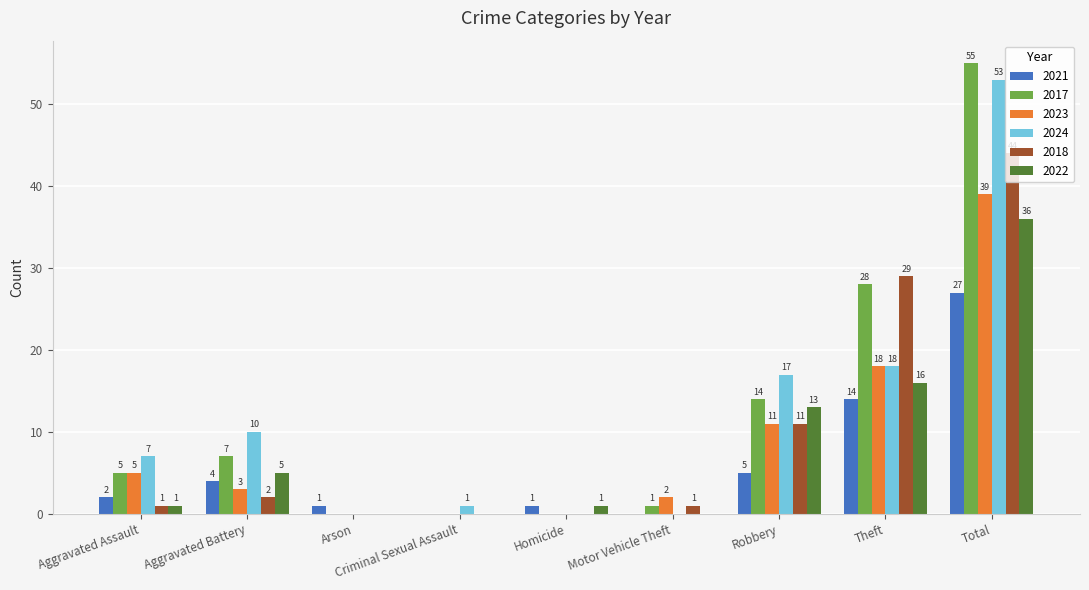

Between Arson and Theft, which series saw the biggest shift?

2018